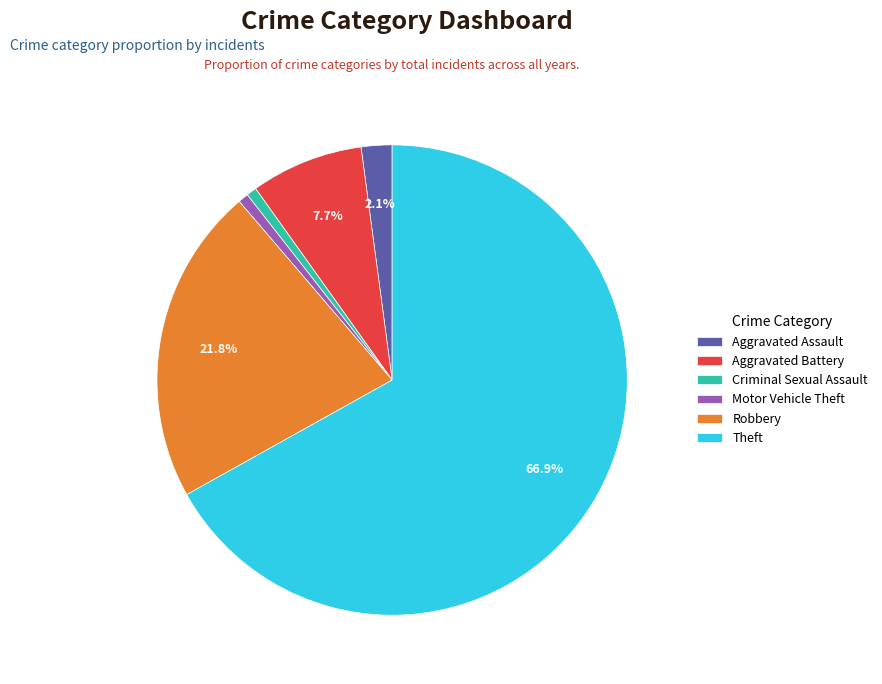

What percentage is the Robbery slice, to the nearest percent?

22%